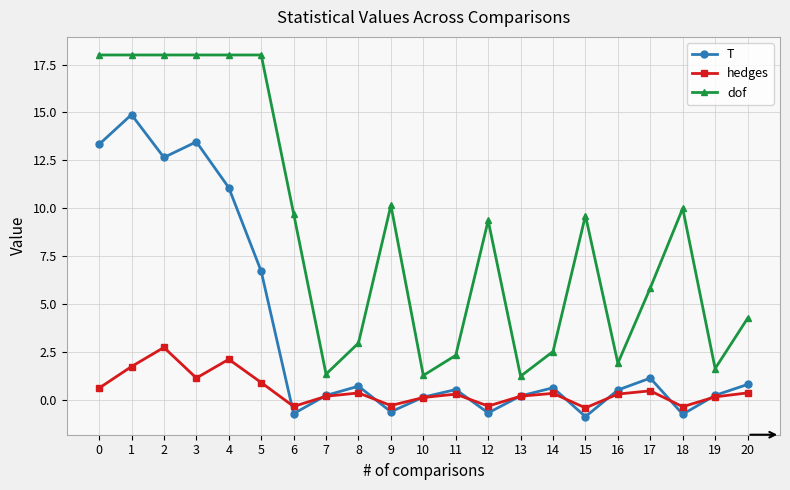

How many values in T are above zero?

16